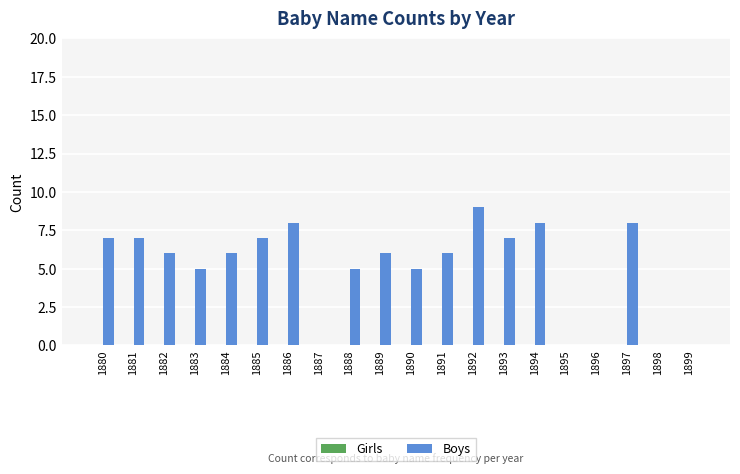

Reading right to left, extract all data points from this chart.

1899=0	1898=0	1897=8	1896=0	1895=0	1894=8	1893=7	1892=9	1891=6	1890=5	1889=6	1888=5	1887=0	1886=8	1885=7	1884=6	1883=5	1882=6	1881=7	1880=7